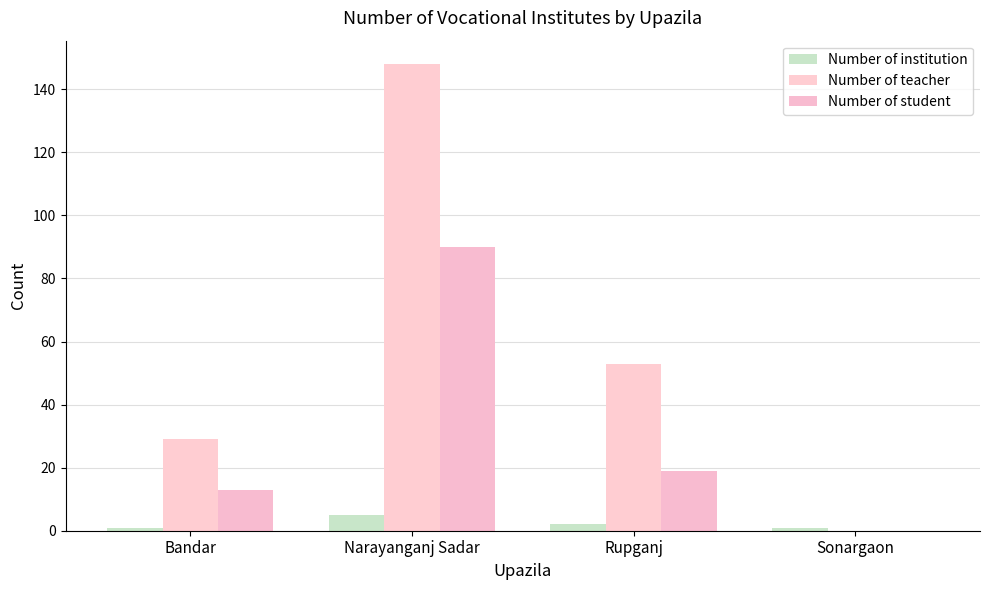

What is the sum of the Number of student values at Rupganj and Bandar?

32